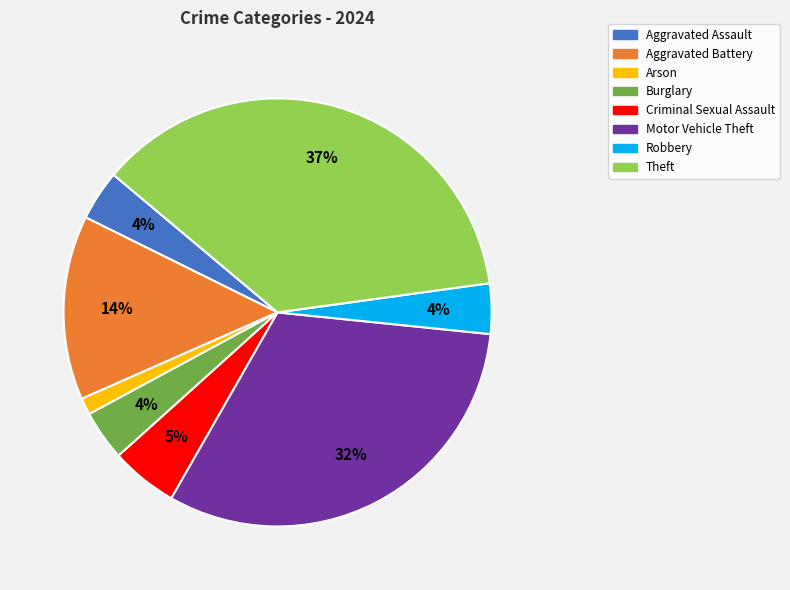

To the nearest percent, what percentage of the pie is Criminal Sexual Assault?

5%